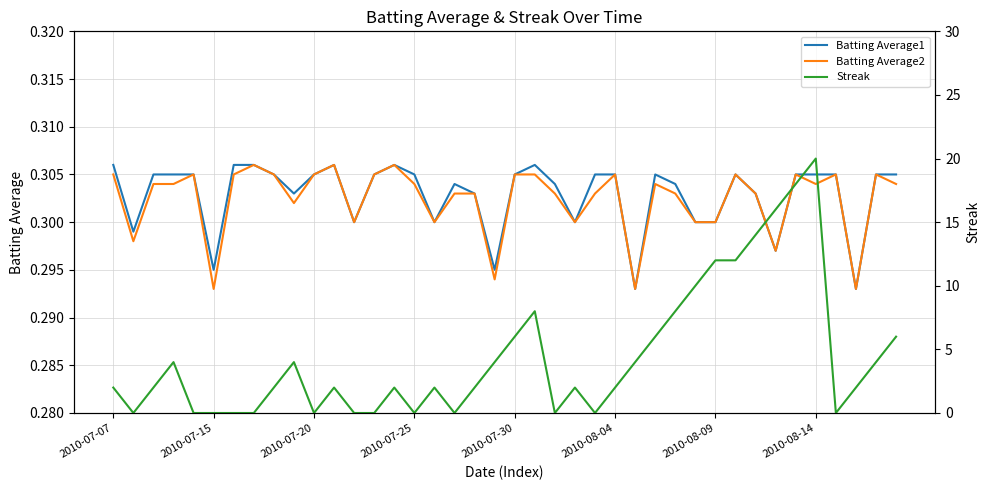

The Batting Average2 series shows 0.1 at 21. True or false?

False